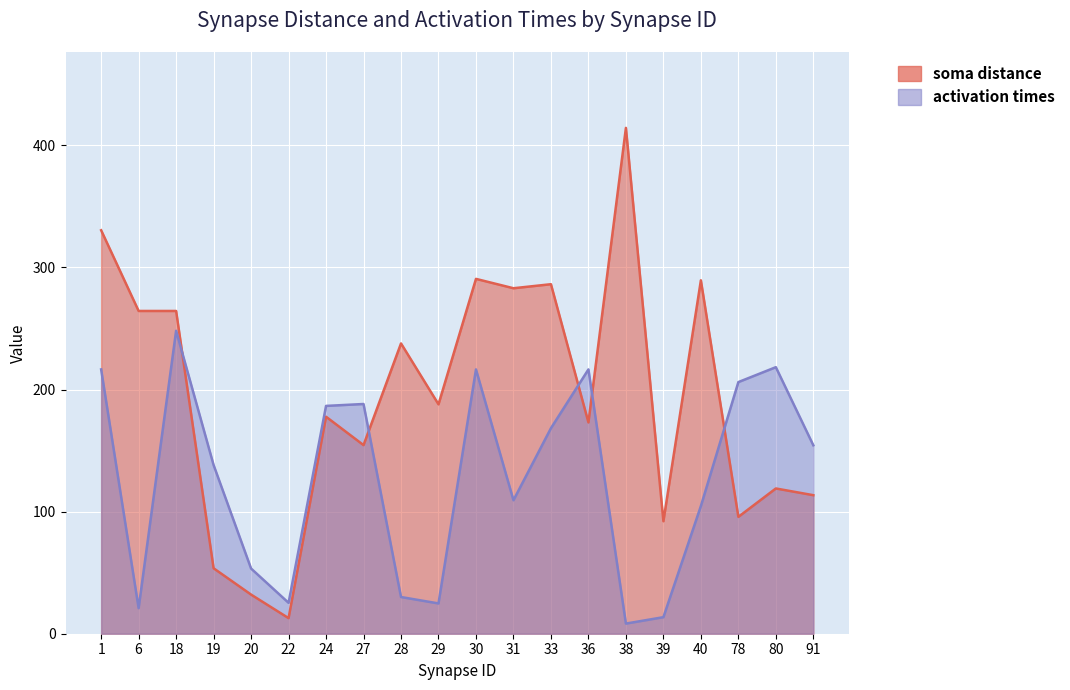

What is the difference between the soma distance values at 30 and 91?

177.2